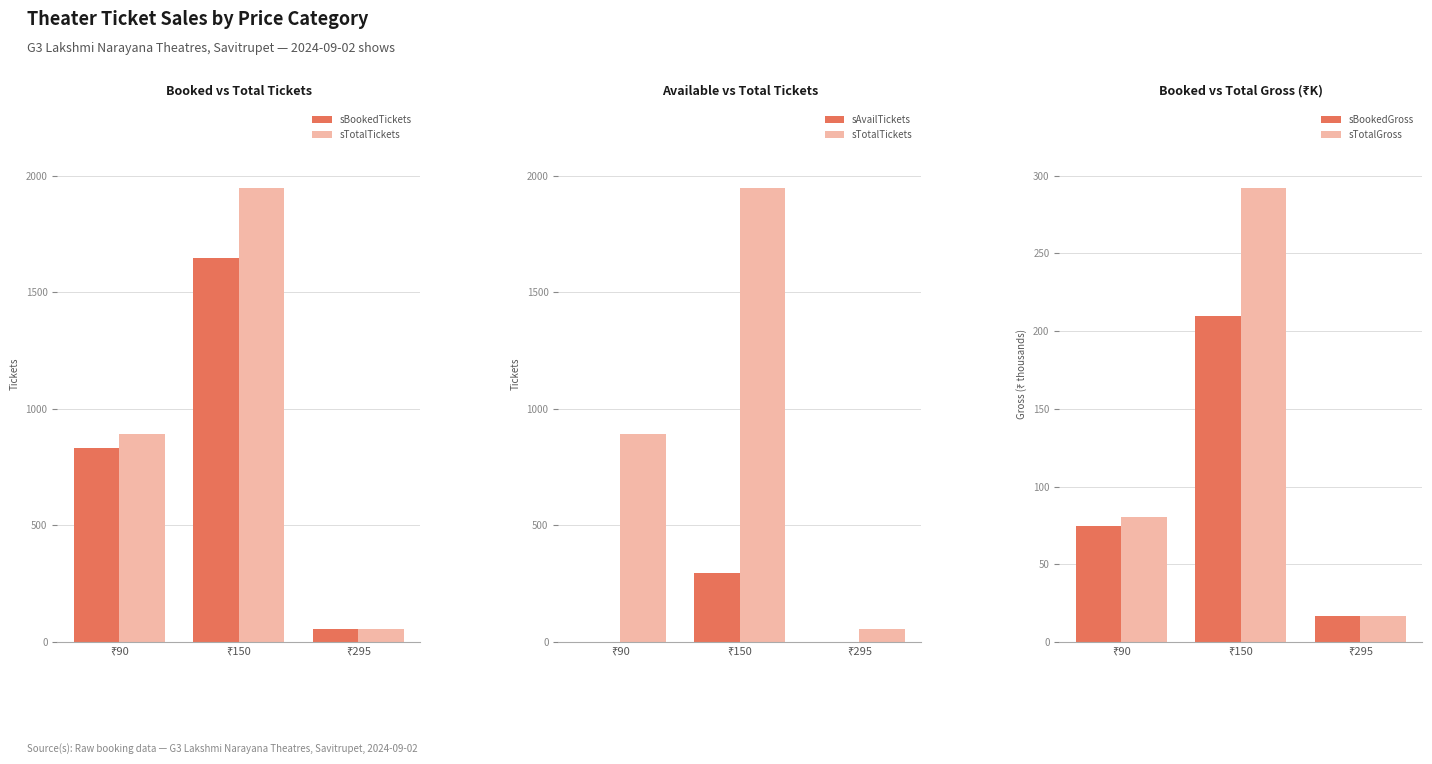

What is the sum of the sBookedTickets values at ₹295 and ₹90?

887.0